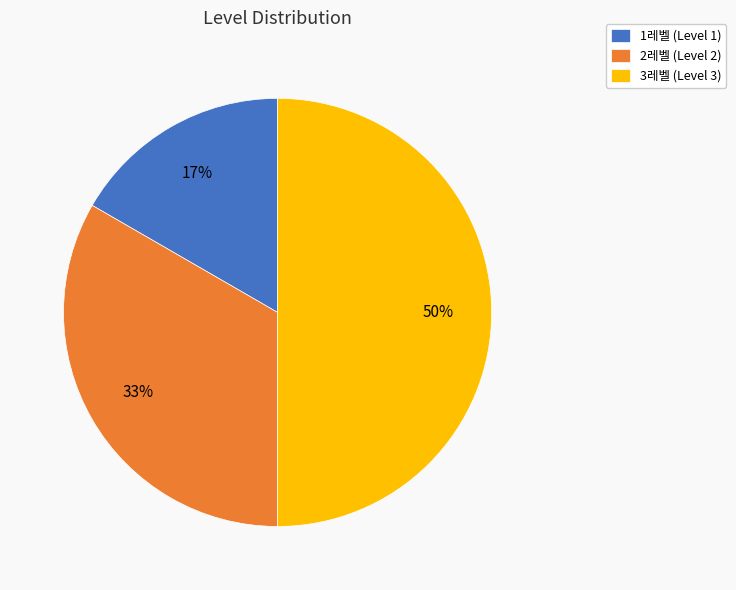

Which has a higher value, 1레벨 or 3레벨?

3레벨